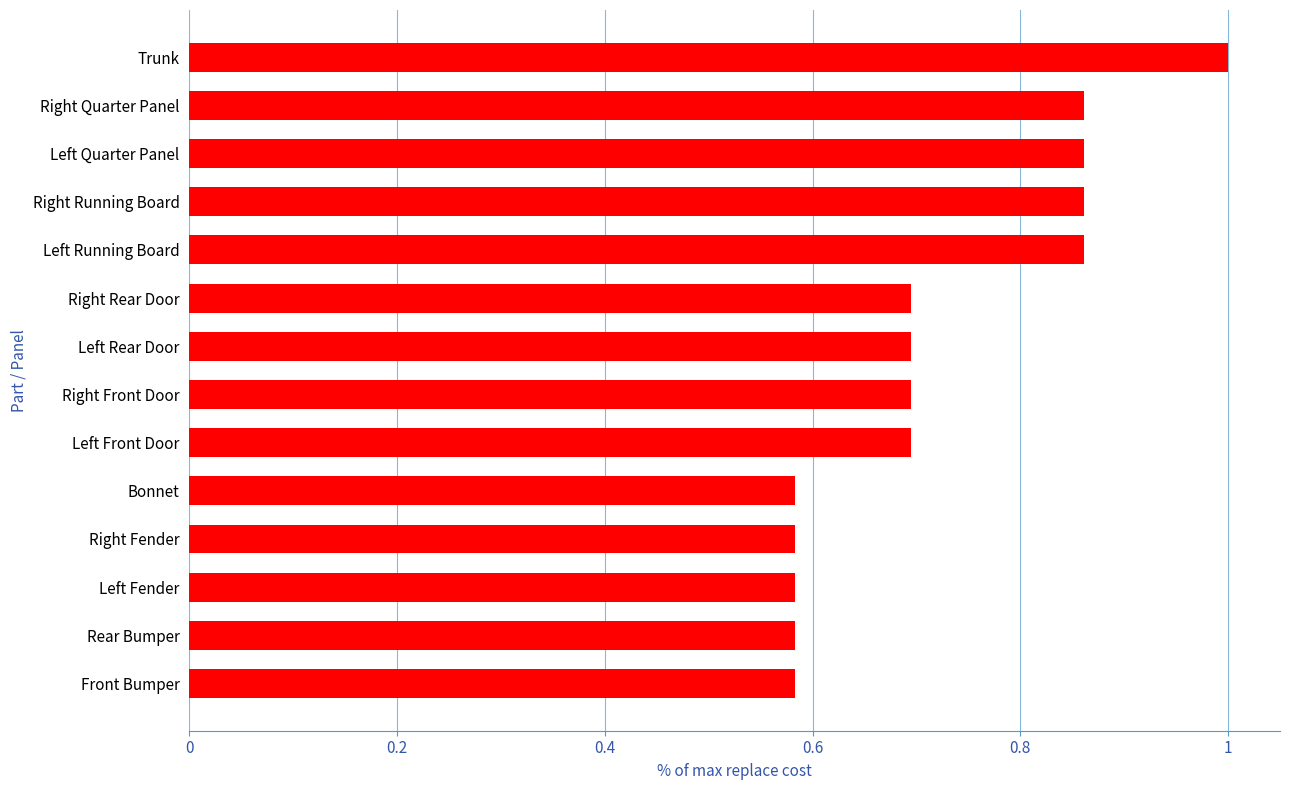

What is the change in value from Right Front Door to Right Running Board?

+0.2